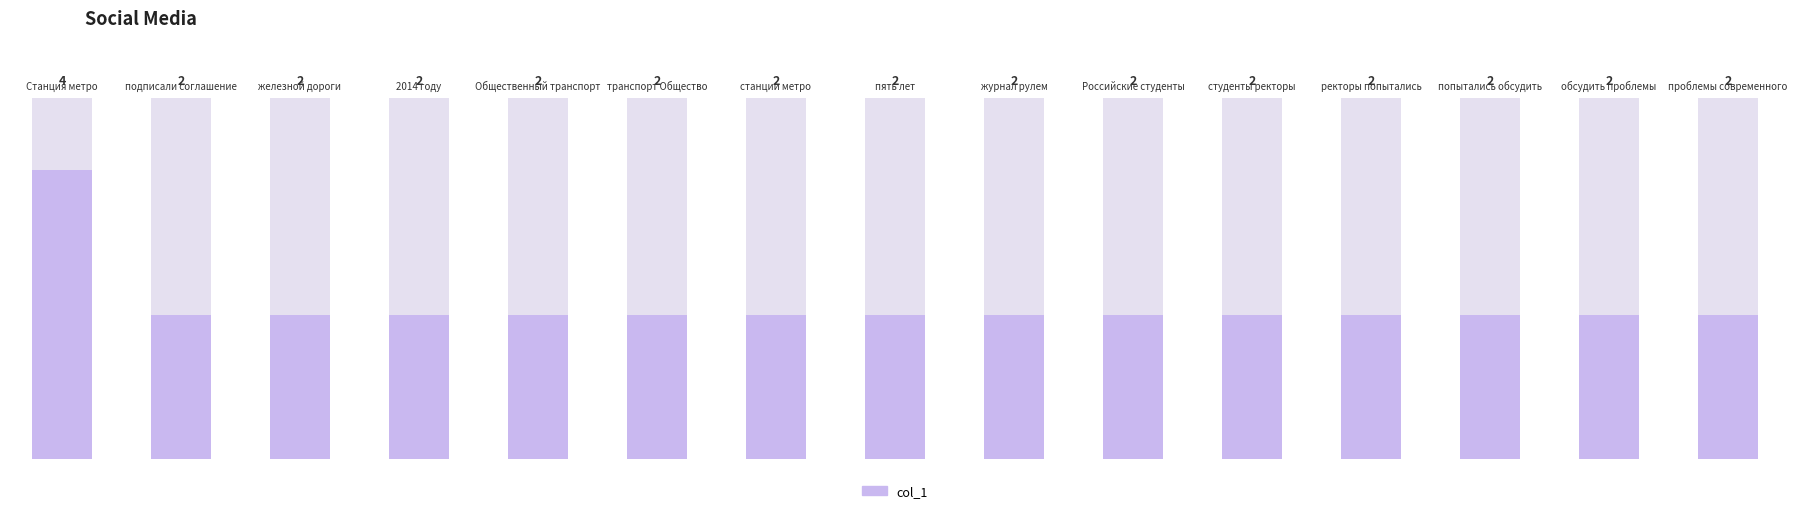

How many data points does each series have?

15